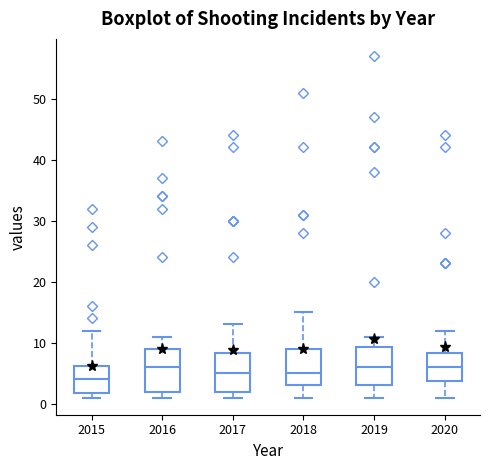

Where is the upper edge of the box at x = 2017 on the y-axis? The values are not printed on the chart, so give them approximately, as read against the axis.

8